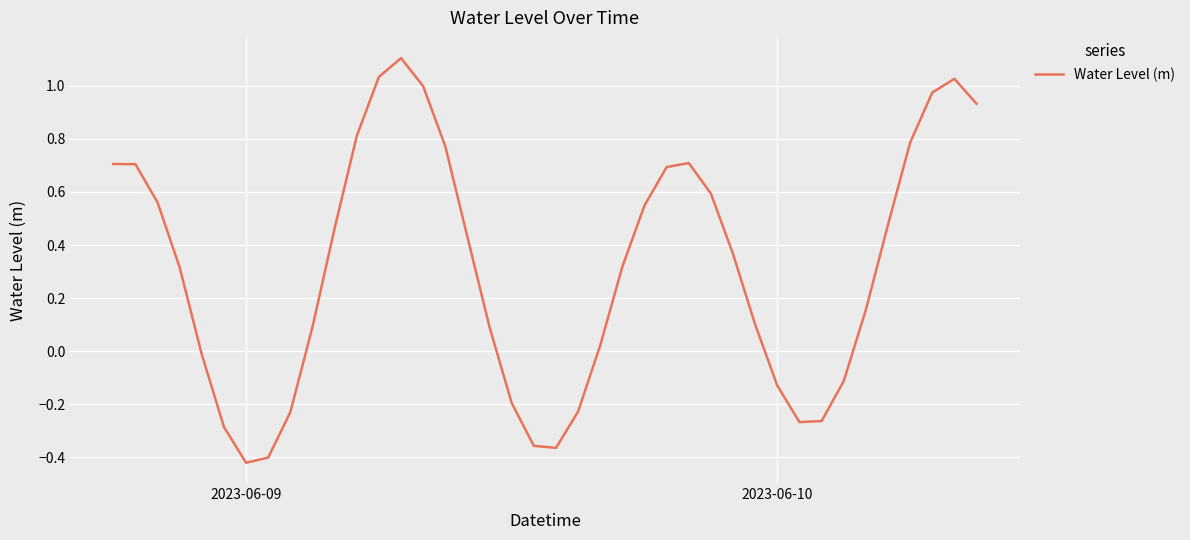

How many distinct data groups are displayed?

1